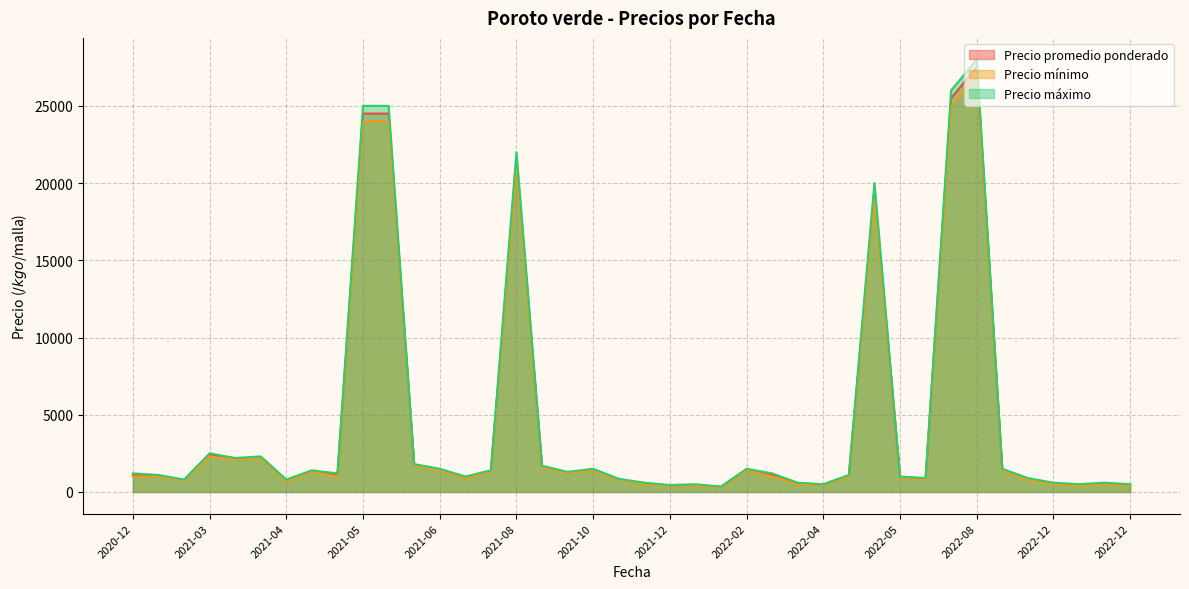

Is it true that Precio máximo equals 673 at 2022-03-22?

False